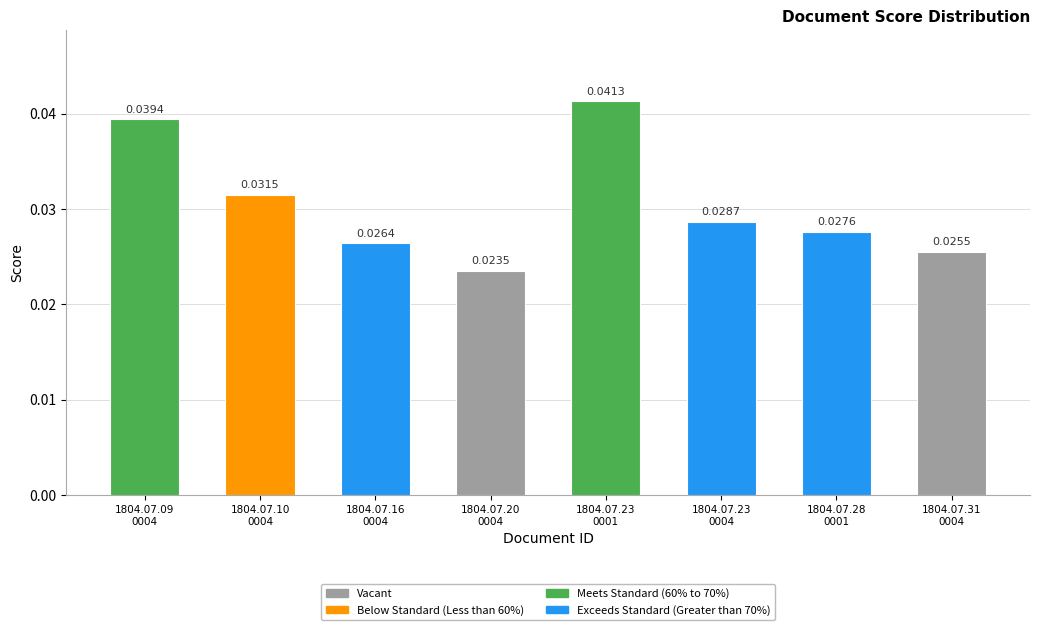

Which label corresponds to the largest value in the chart?

1804.07.23
0001